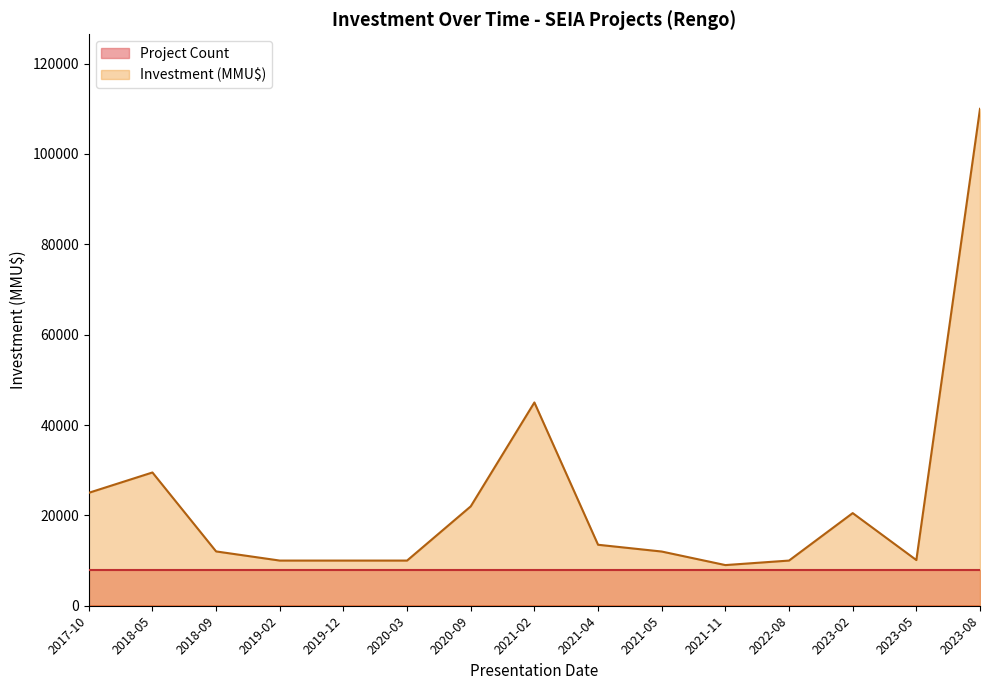

At which category does the data reach its first local valley?

2021-11